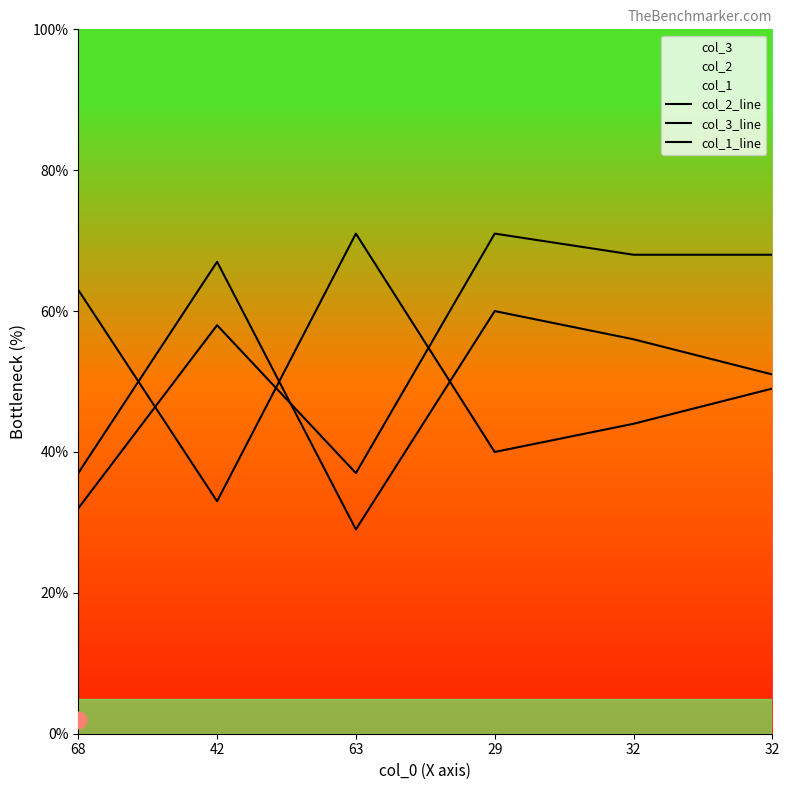

What is the label of the 6th point from the left?

32